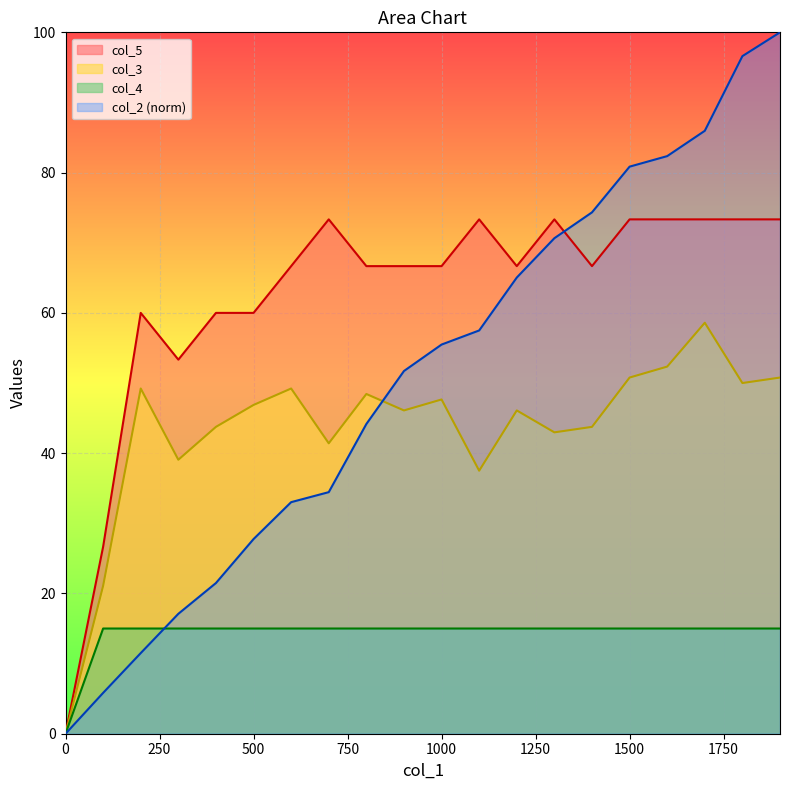

How many series are shown in this chart?

4